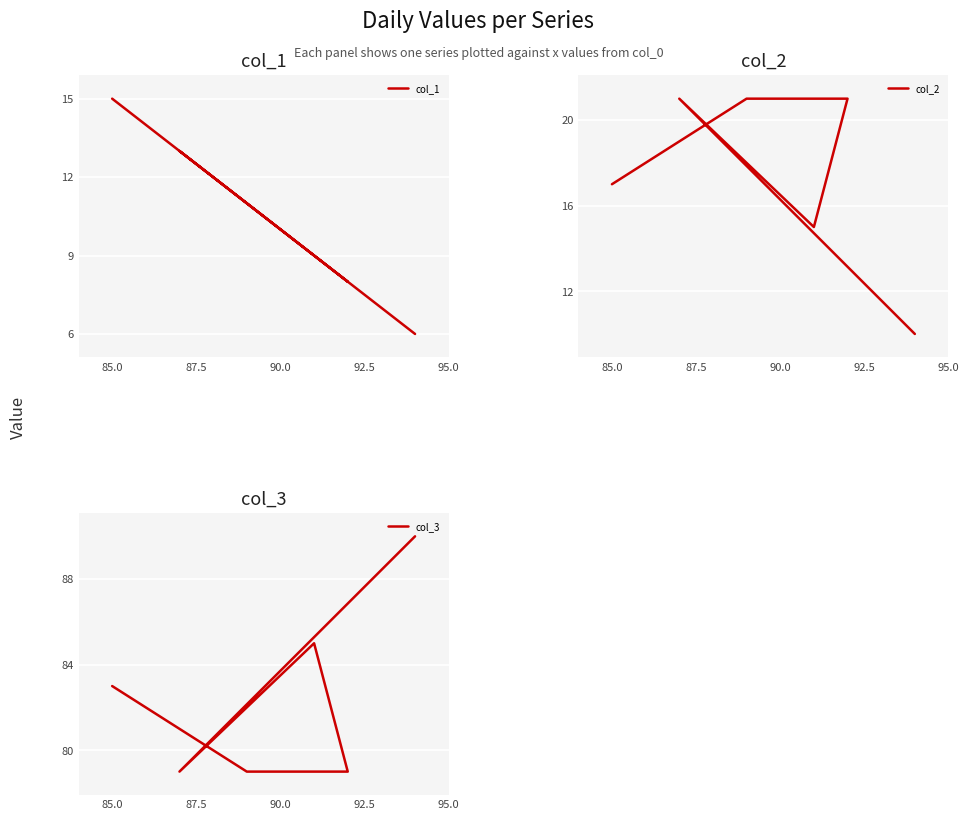

How many categories are shown in the chart?

6